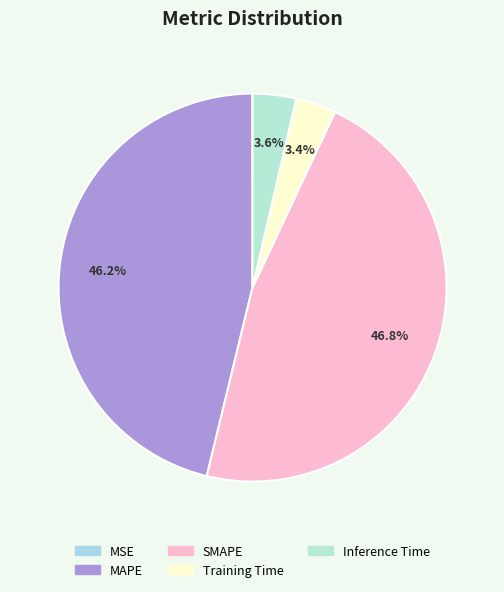

How many slices are in this pie chart?

5